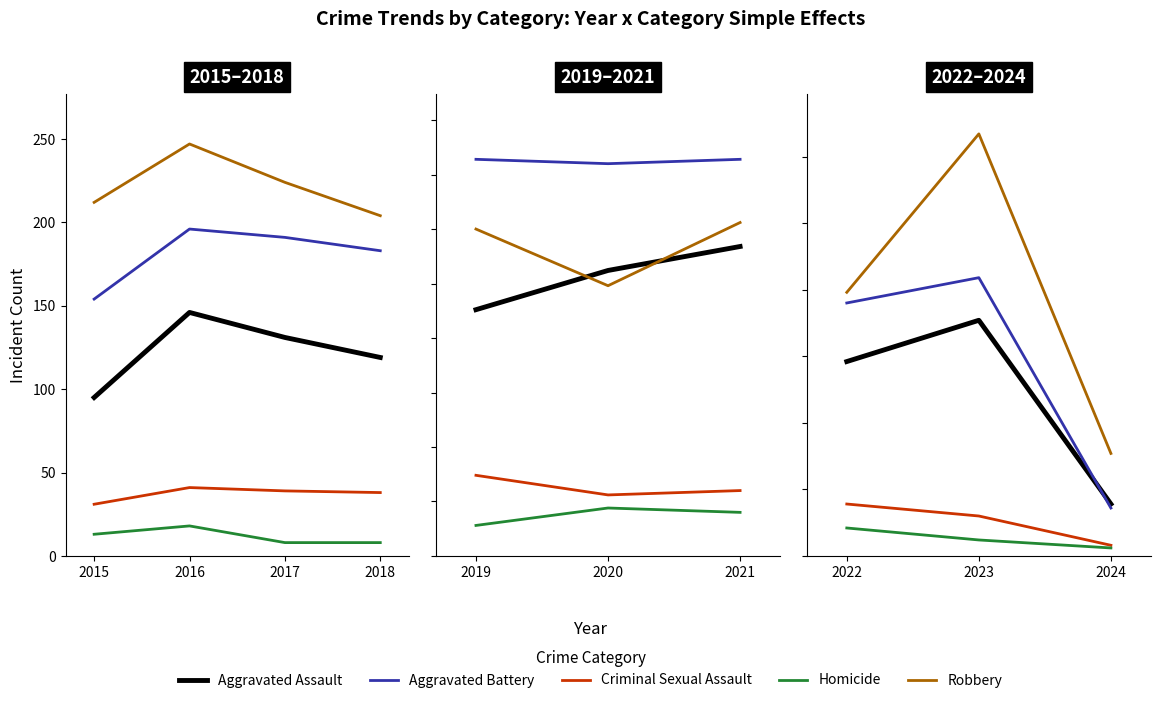

What is the difference between the maximum and minimum values in the Aggravated Assault series?

51